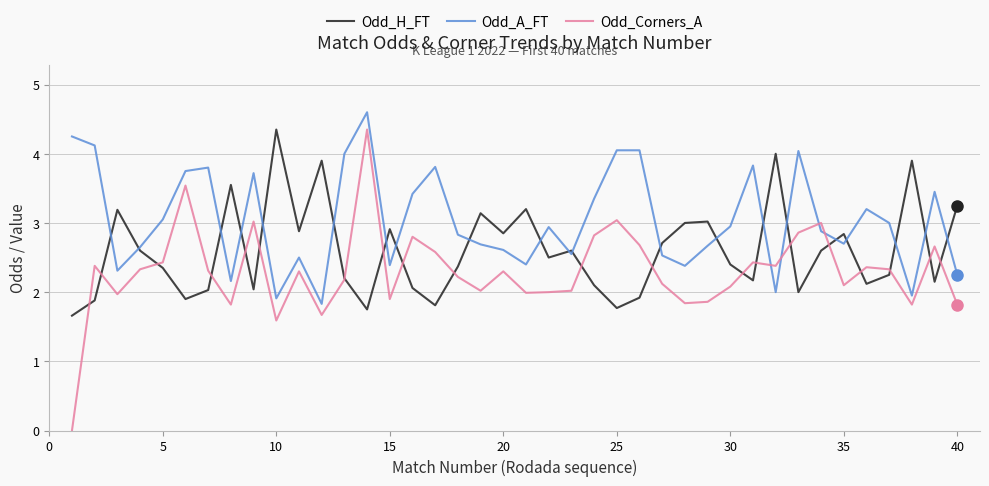

In Odd_A_FT, how many points are lower than both neighbors (excluding endpoints)?

11